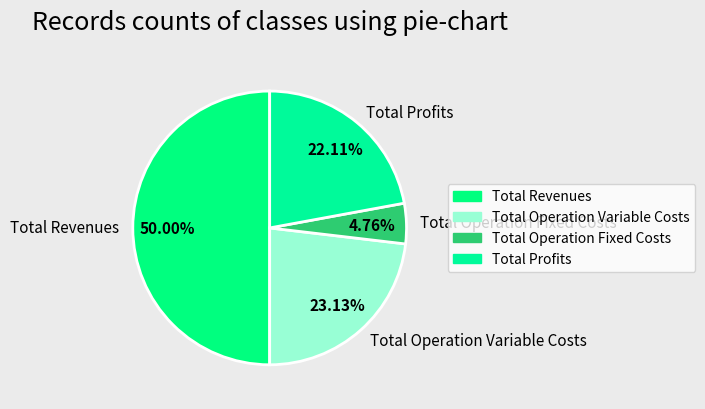

What is the largest slice in the pie chart?

Total Revenues